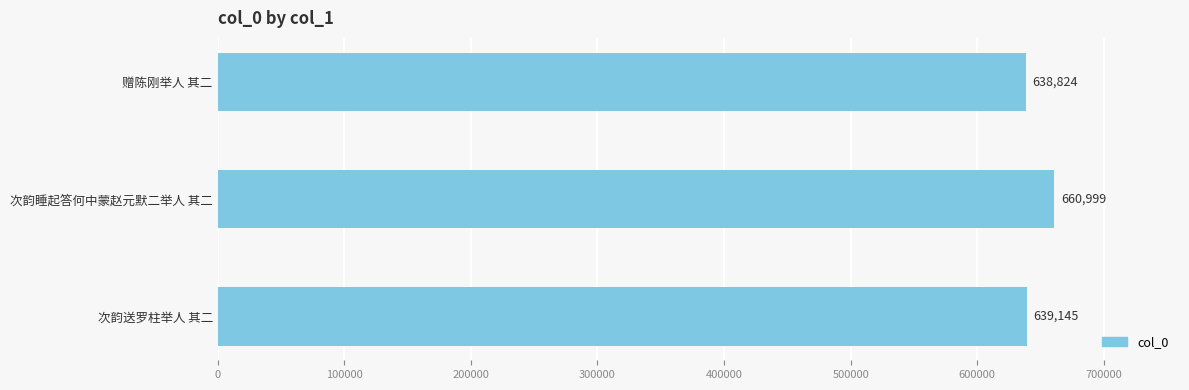

The value at 次韵睡起答何中蒙赵元默二举人 其二 is 660999. True or false?

True